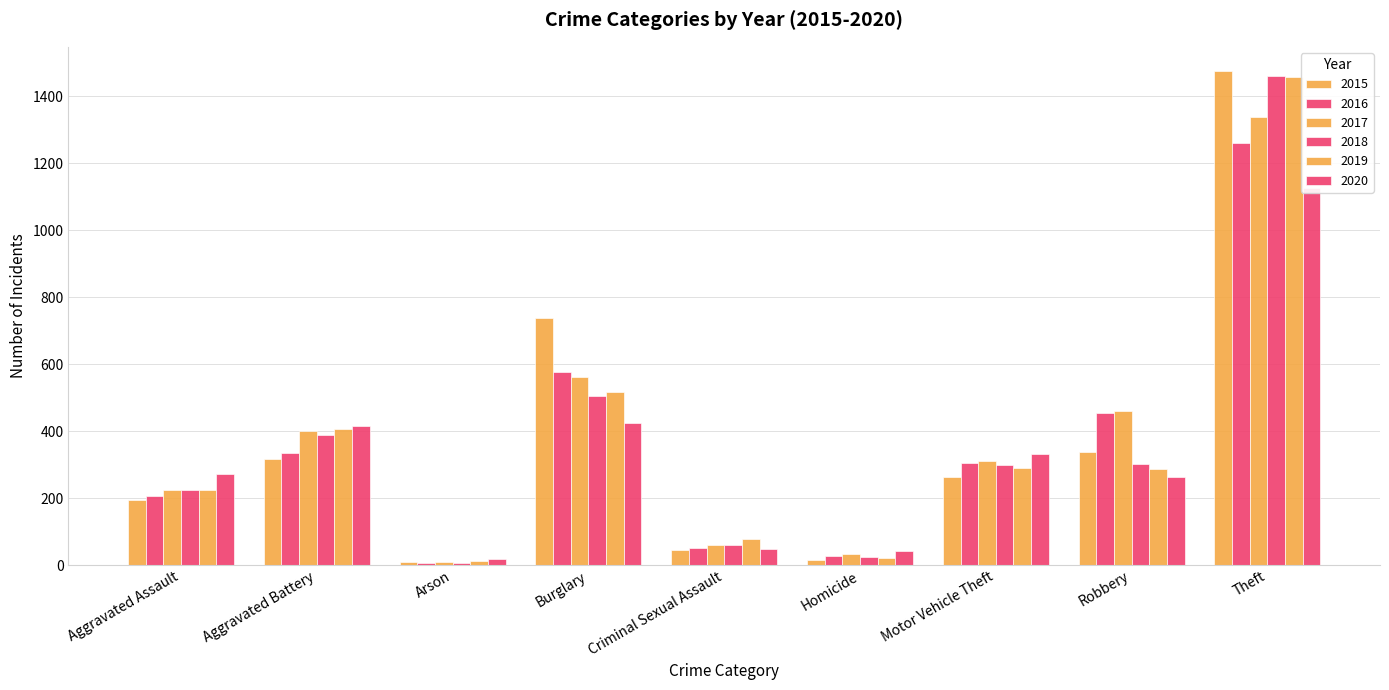

At which label does 2017 reach its peak?

Theft